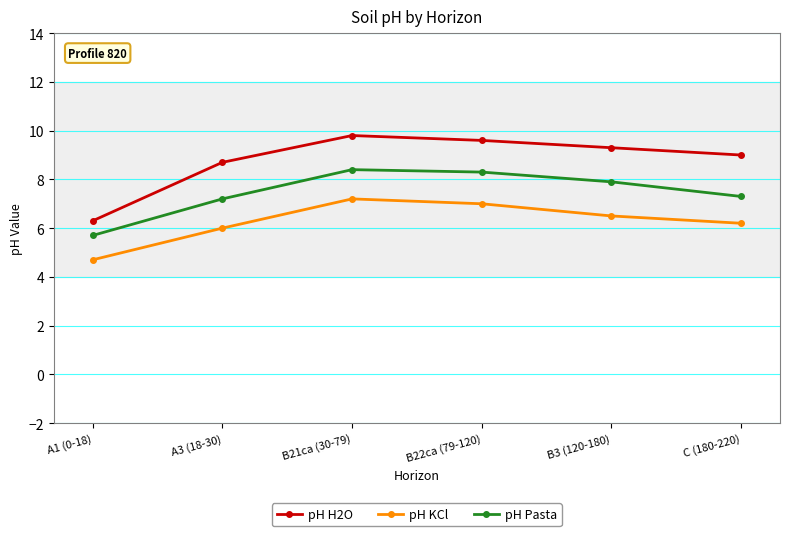

What position from the right is B22ca (79-120)?

3